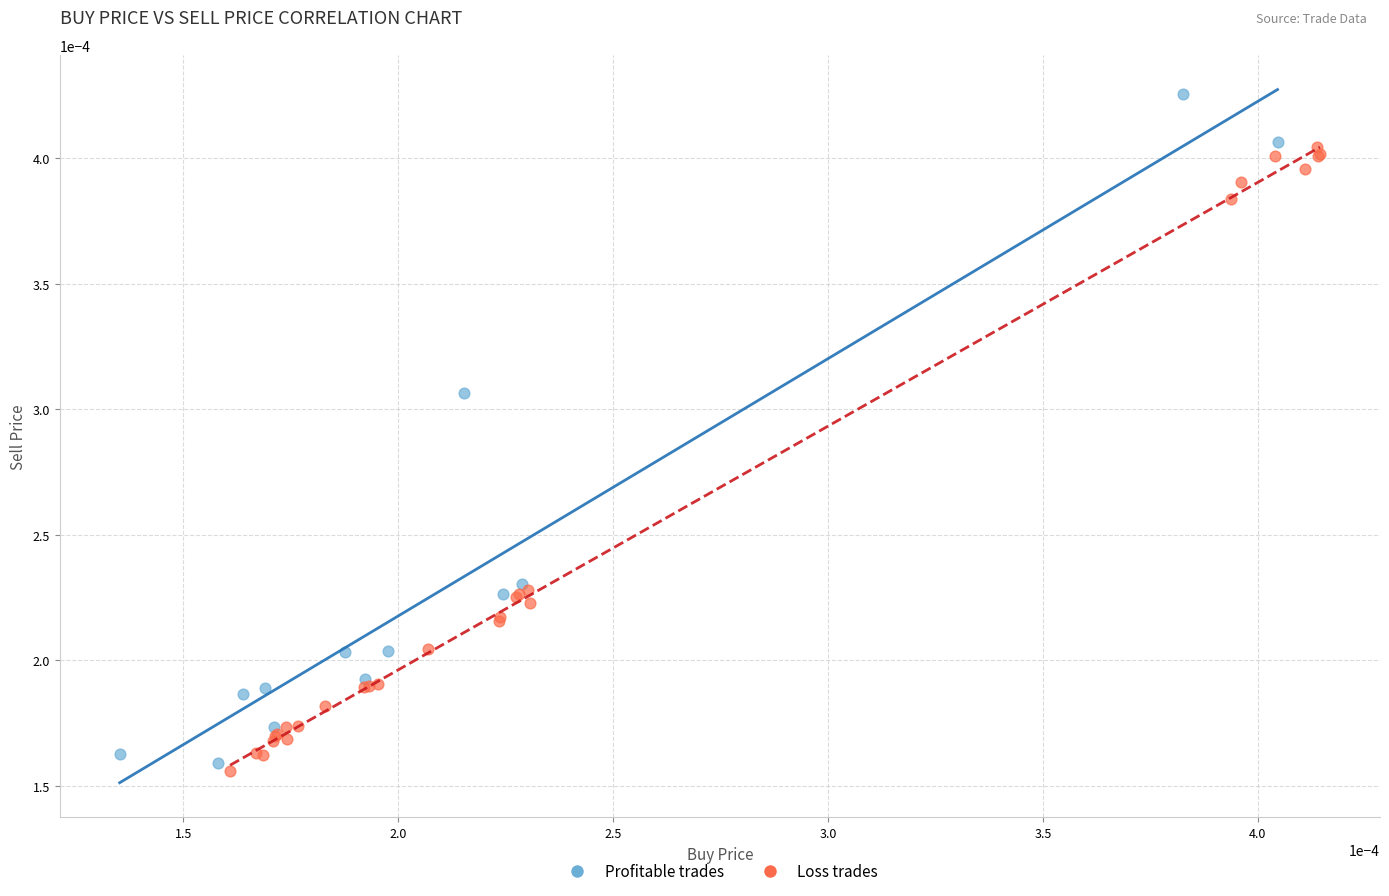

Which series has the largest Y range (max minus min)?

Profitable trades